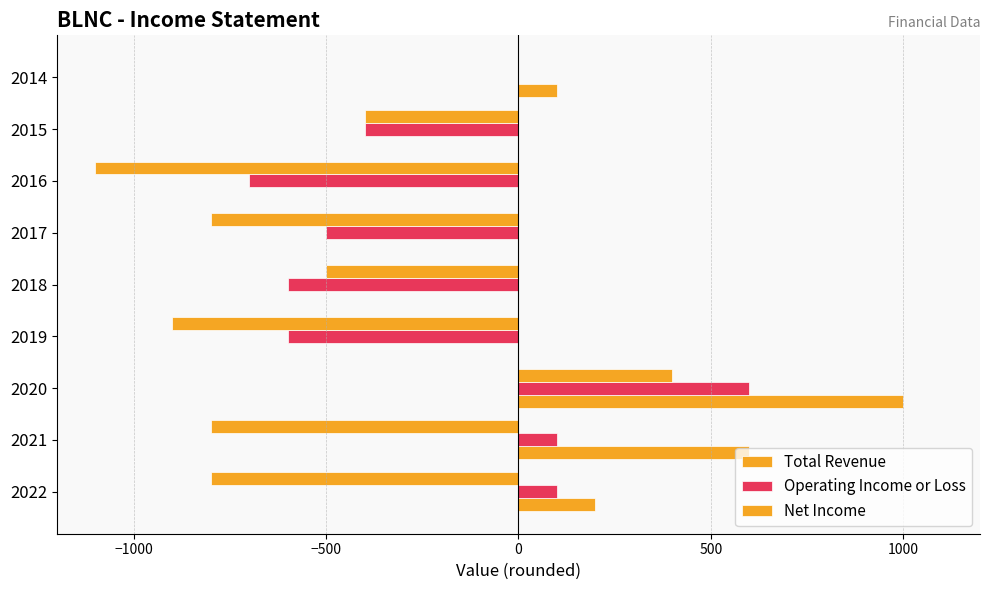

Count the number of categories in the chart.

9